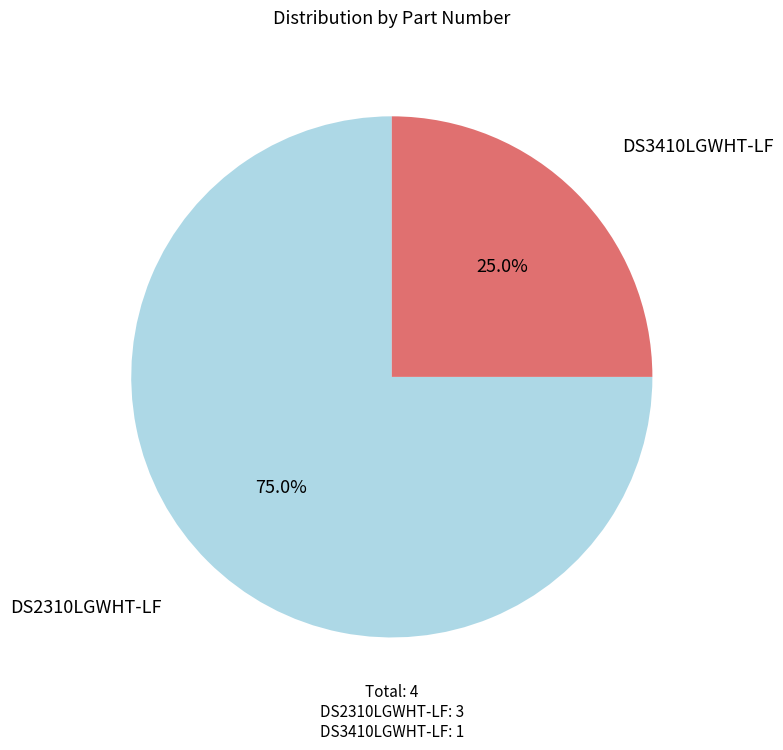

Which slice is the largest?

DS2310LGWHT-LF